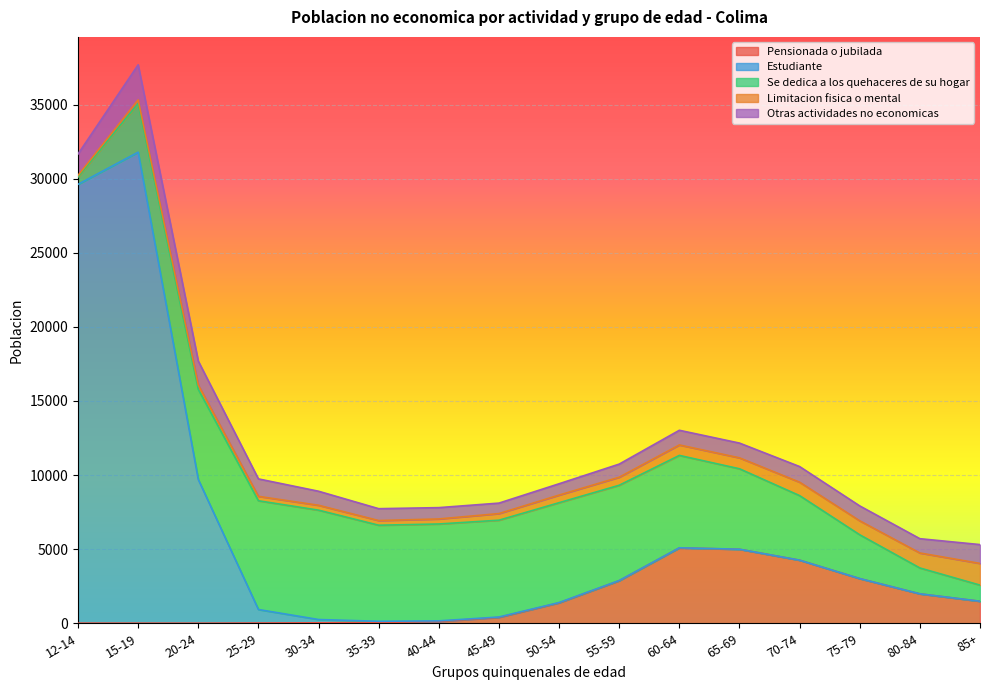

At which label does Estudiante reach its minimum?

70-74